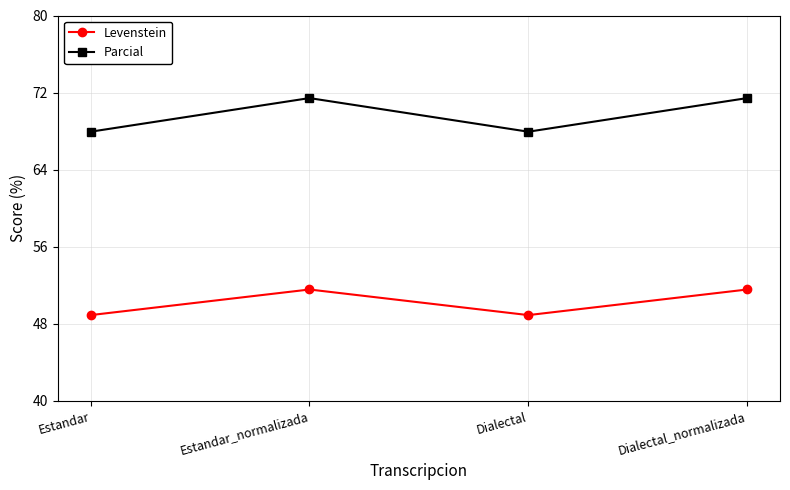

Rank the series by their average value, from lowest to highest.

Levenstein, Parcial